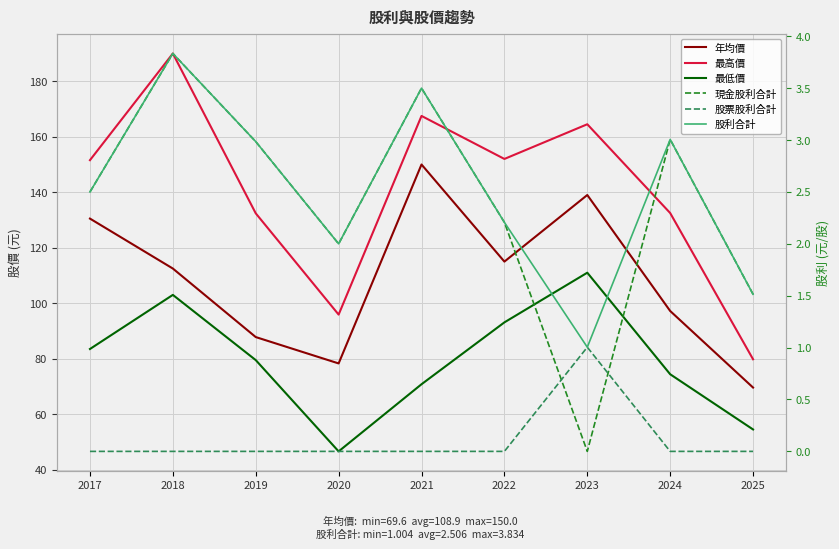

What is the difference between the highest and lowest values at 2025?

79.8